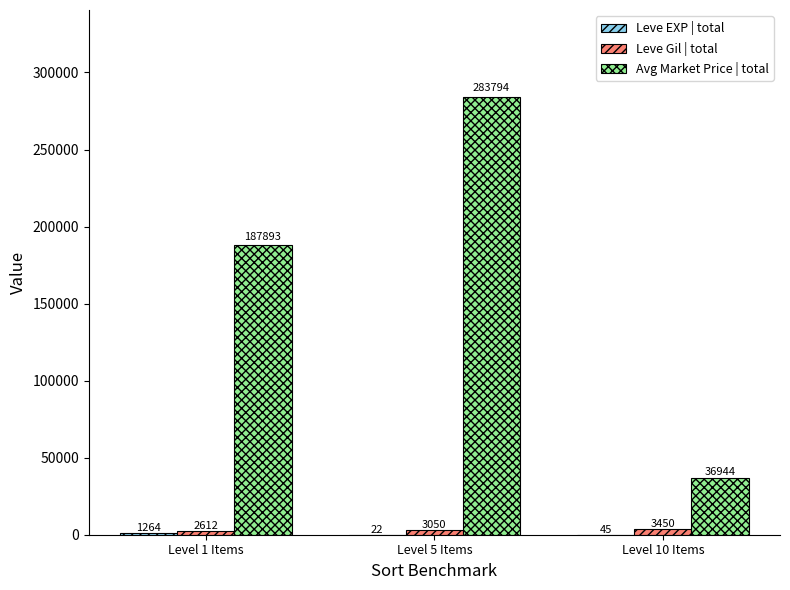

What is the greatest value displayed?

283794